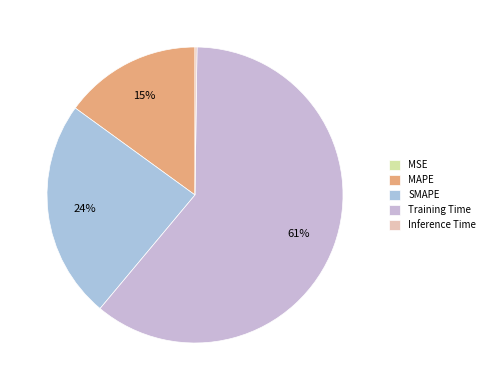

Rank the categories by value from lowest to highest.

MSE, Inference Time, MAPE, SMAPE, Training Time